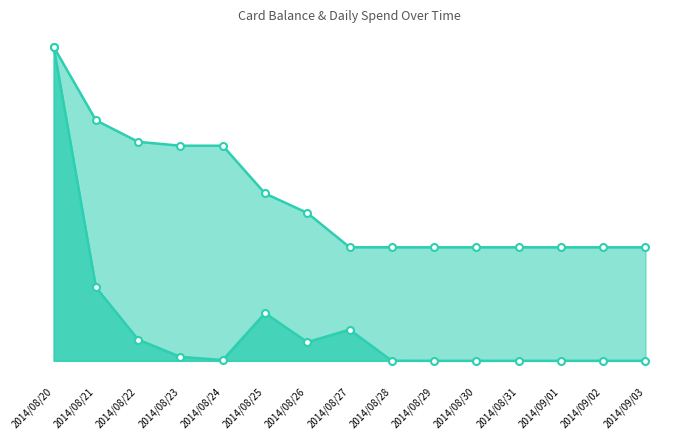

How many lines are shown in the chart?

2